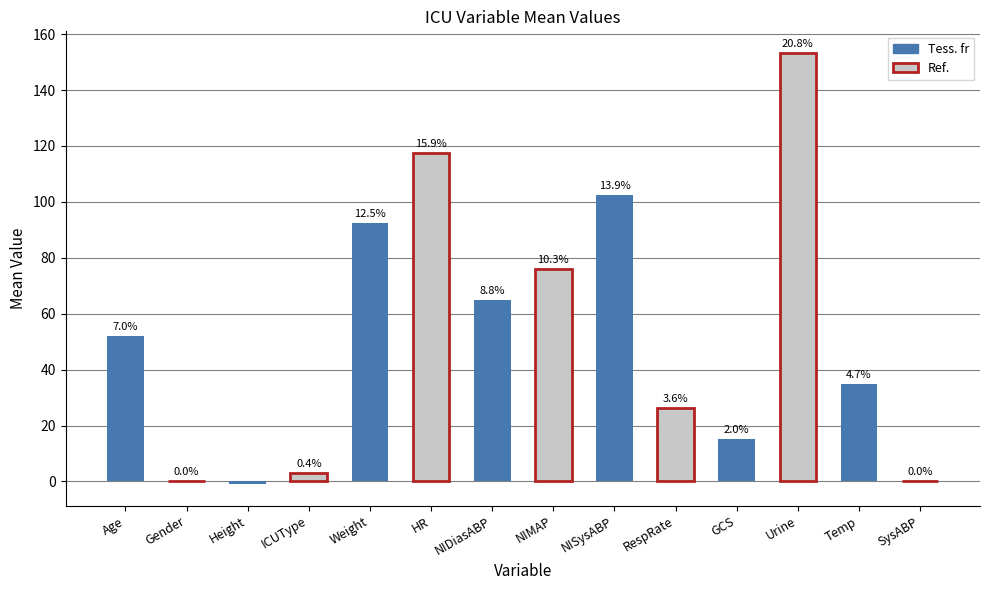

At which label is the value closest to 76?

NIMAP